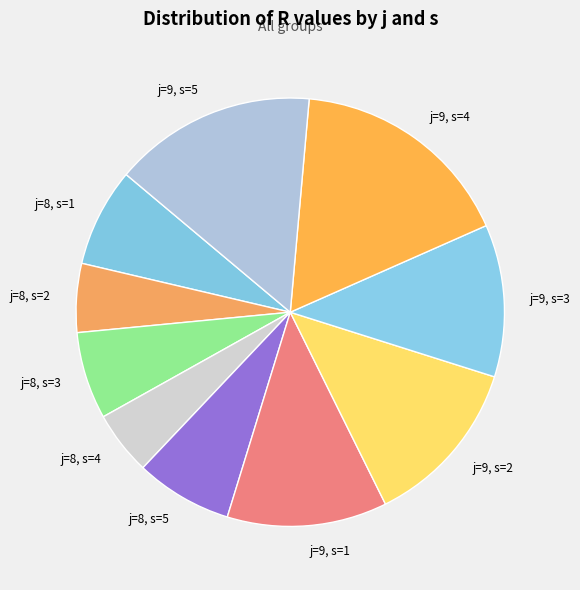

Does j=9, s=5 represent more than half of the total?

No